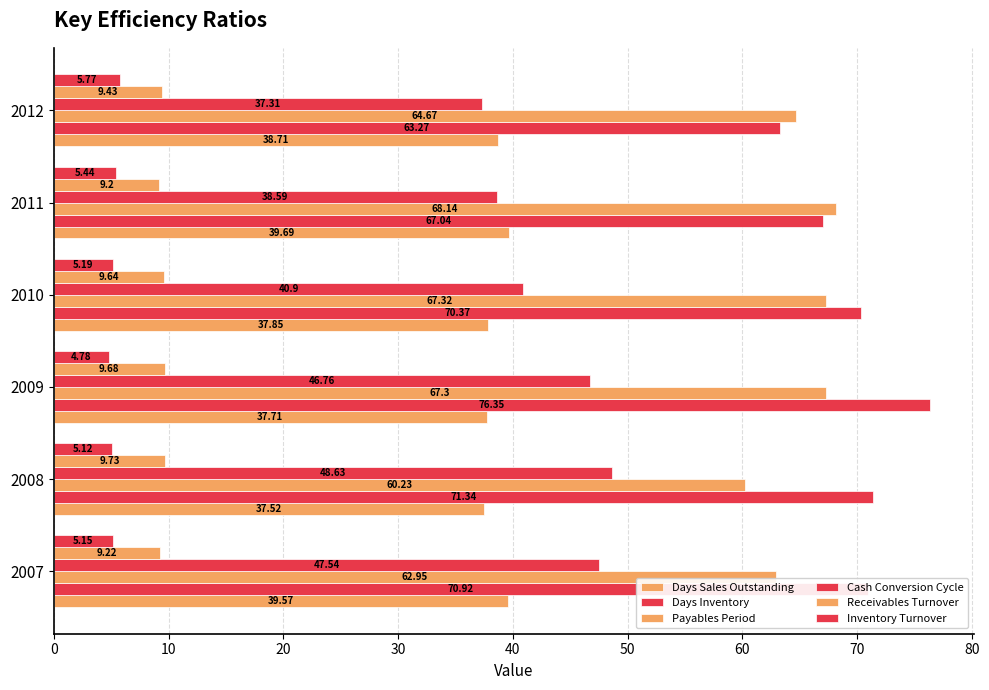

Which series has the widest spread of values?

Days Inventory